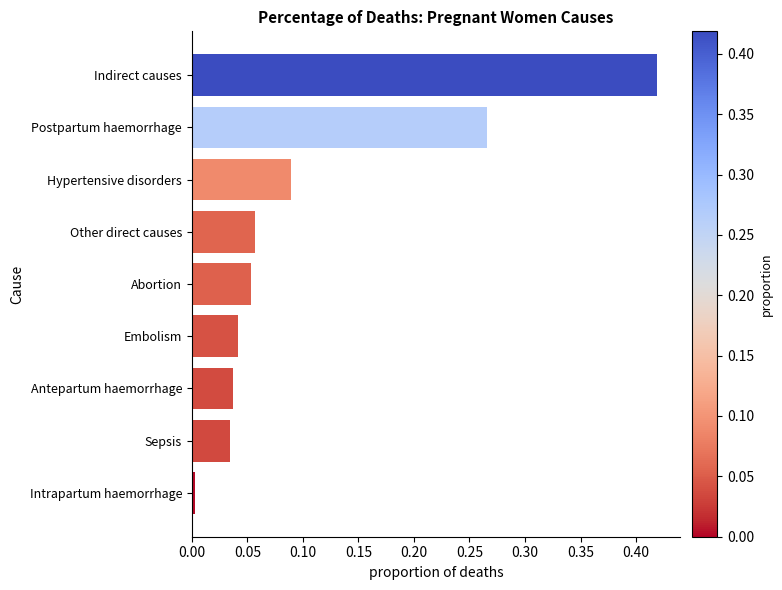

What is the sum of all values?

1.0